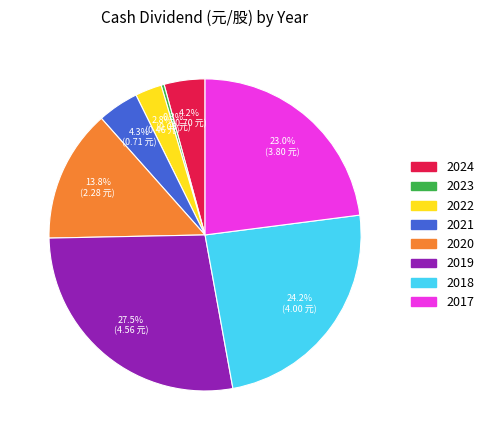

Count the number of slices in the pie.

8